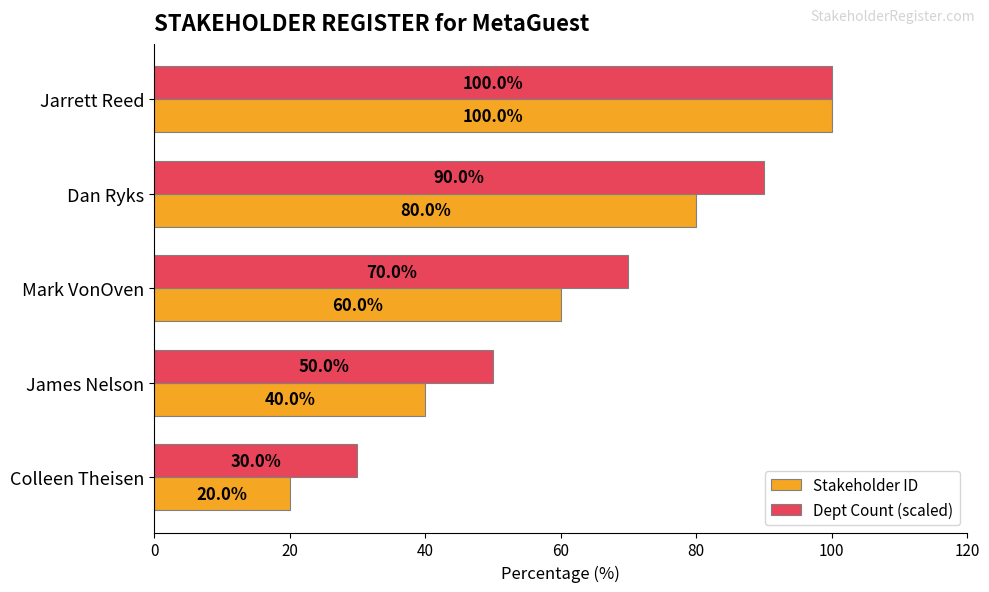

What are all the series names shown in the legend?

Stakeholder ID, Dept Count (scaled)